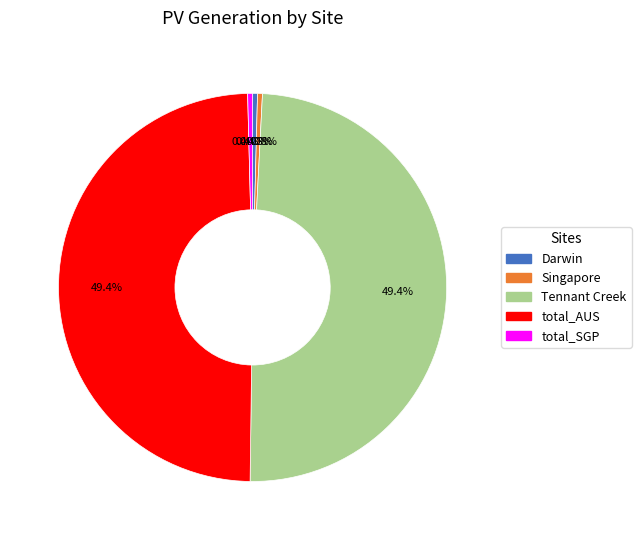

Is there a majority slice in this chart?

No